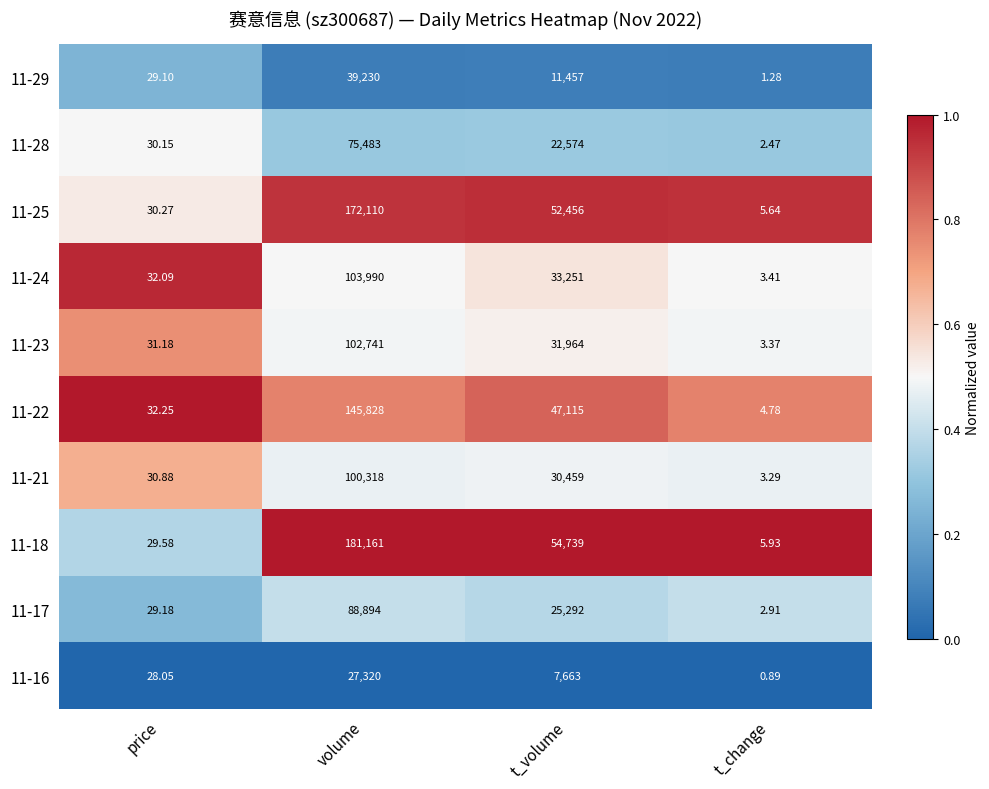

At which category does the chart reach its peak across all series?

volume